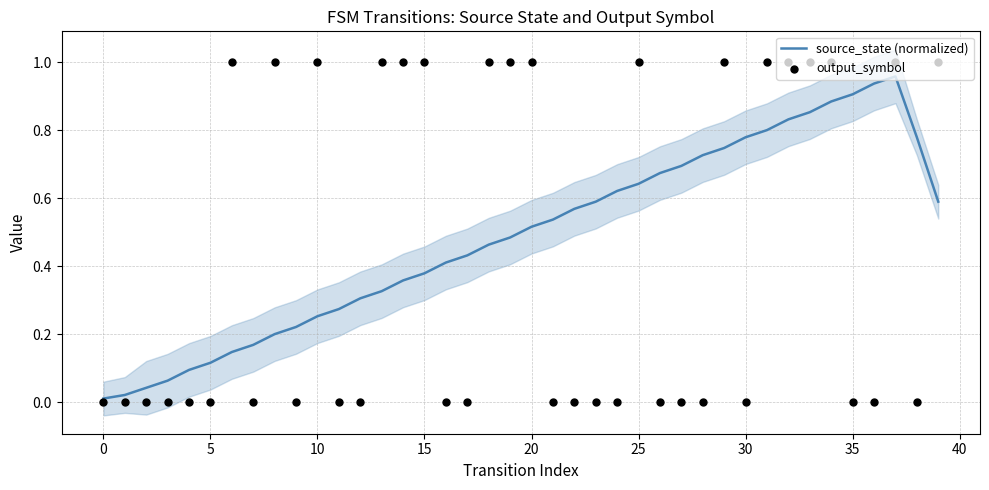

Which series reaches the maximum Y coordinate?

output_symbol